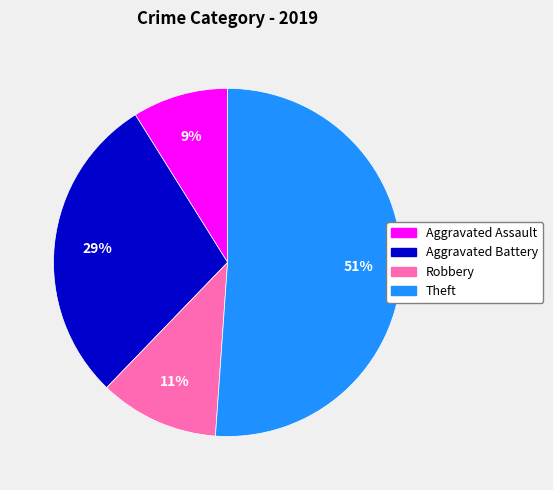

Which slice is the smallest?

Aggravated Assault